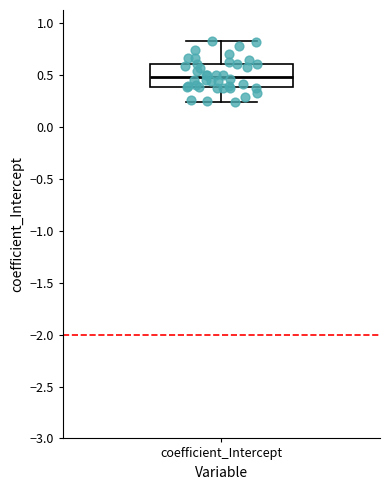

Read this box plot against the y-axis: the position of the median line, the range covered by the box, and the ends of both whiskers. The values are not printed on the chart, so give them approximately, as read against the axis.

median 0.50, box 0.40 to 0.60, whiskers 0.25 to 0.85